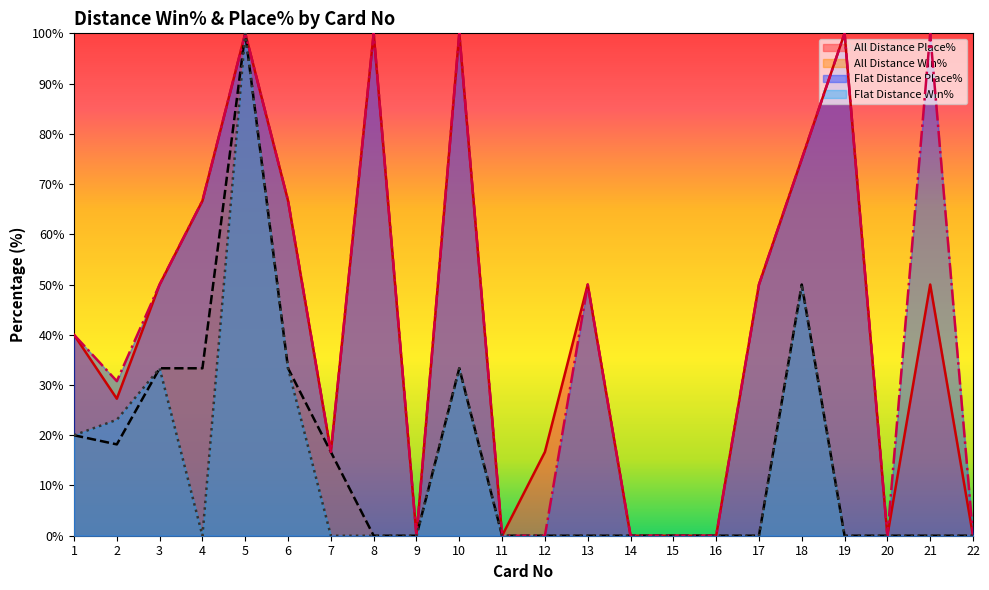

Reading left to right, transcribe all the data shown in this chart.

All Distance Place%: 1=40.0	2=27.3	3=50.0	4=66.7	5=100.0	6=66.7	7=16.7	8=100.0	9=0.0	10=100.0	11=0.0	12=16.7	13=50.0	14=0.0	15=0.0	16=0.0	17=50.0	18=75.0	19=100.0	20=0.0	21=50.0	22=0.0
All Distance Win%: 1=20.0	2=18.2	3=33.3	4=33.3	5=100.0	6=33.3	7=16.7	8=0.0	9=0.0	10=33.3	11=0.0	12=0.0	13=0.0	14=0.0	15=0.0	16=0.0	17=0.0	18=50.0	19=0.0	20=0.0	21=0.0	22=0.0
Flat Distance Place%: 1=40.0	2=30.8	3=50.0	4=66.7	5=100.0	6=66.7	7=16.7	8=100.0	9=0.0	10=100.0	11=0.0	12=0.0	13=50.0	14=0.0	15=0.0	16=0.0	17=50.0	18=75.0	19=100.0	20=0.0	21=100.0	22=0.0
Flat Distance Win%: 1=20.0	2=23.1	3=33.3	4=0.0	5=100.0	6=33.3	7=0.0	8=0.0	9=0.0	10=33.3	11=0.0	12=0.0	13=0.0	14=0.0	15=0.0	16=0.0	17=0.0	18=50.0	19=0.0	20=0.0	21=0.0	22=0.0